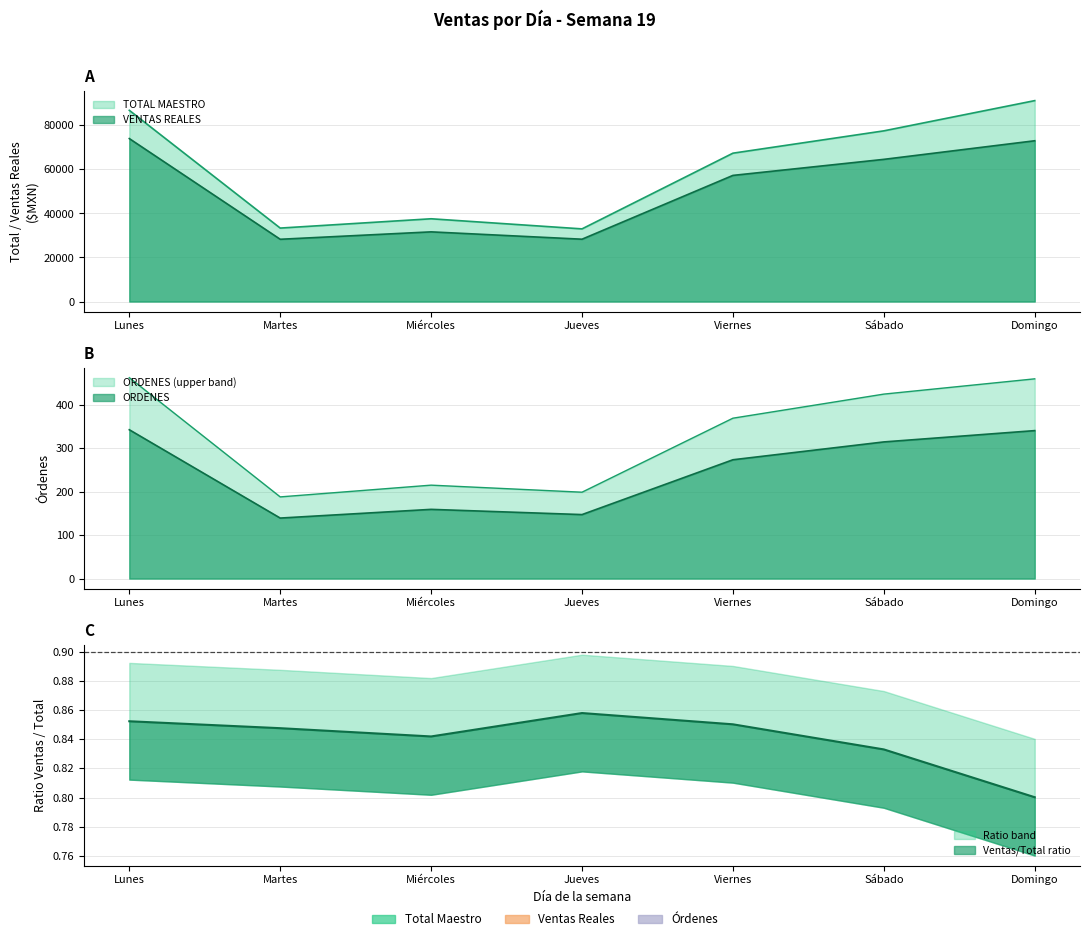

At which category does the chart reach its peak across all series?

Domingo